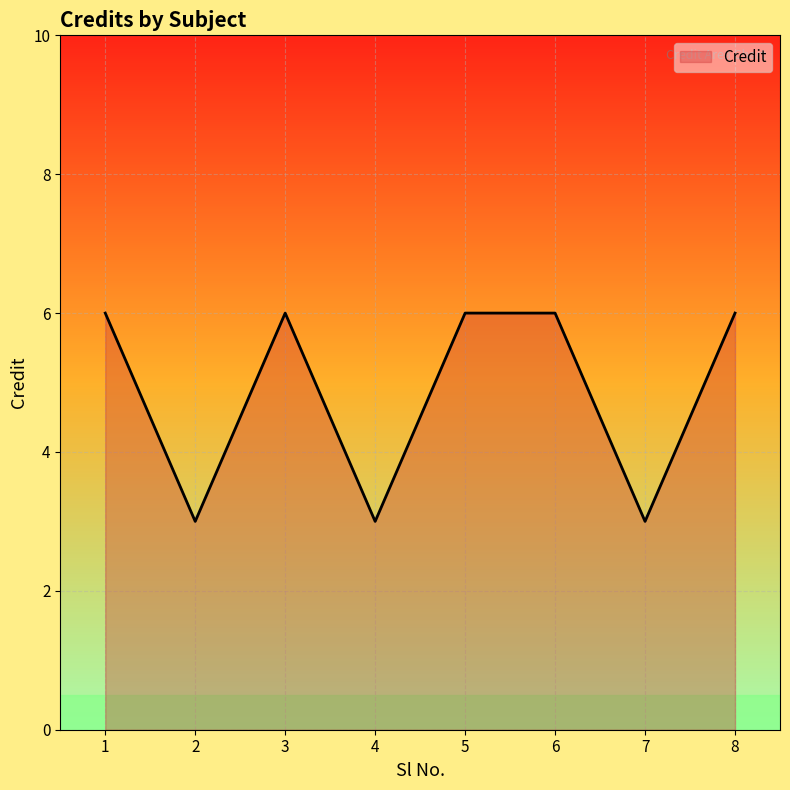

What is the change in value from 2 to 5?

+3